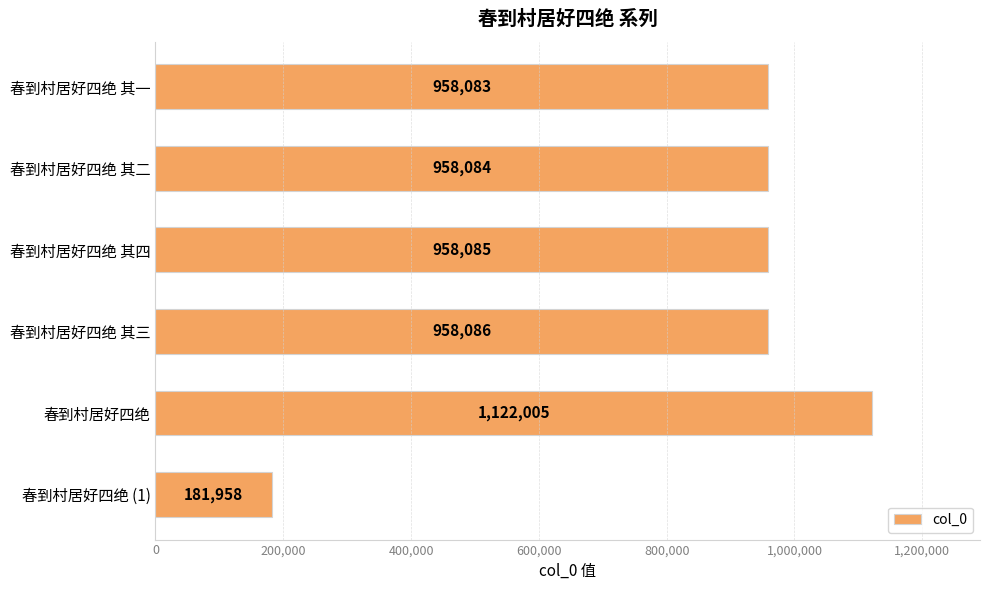

Reading top to bottom, list all the values displayed in this chart.

春到村居好四绝 其一=958083	春到村居好四绝 其二=958084	春到村居好四绝 其四=958085	春到村居好四绝 其三=958086	春到村居好四绝=1122005	春到村居好四绝 (1)=181958